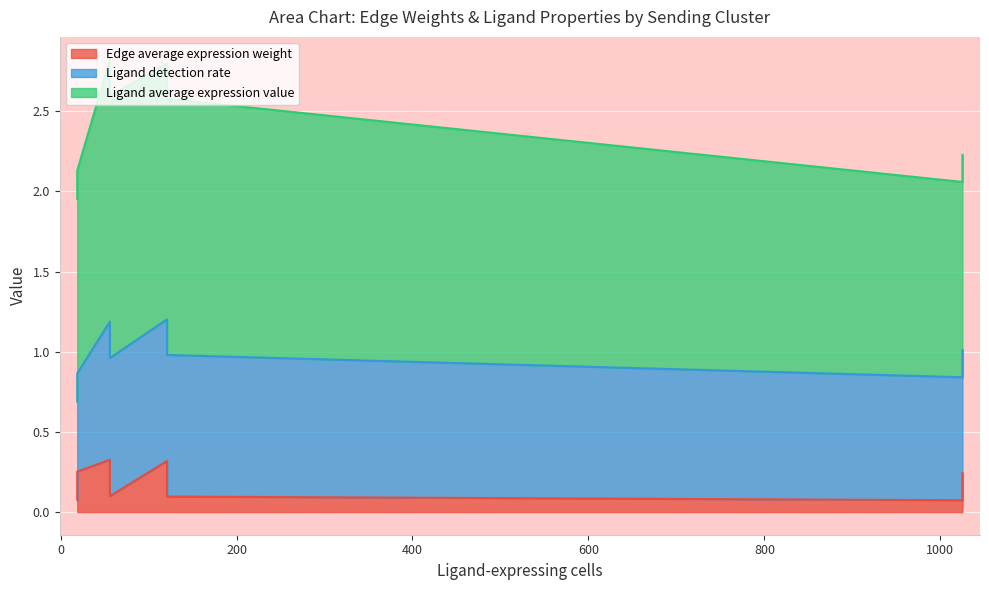

What is the difference between the maximum and minimum values in the Edge average expression weight series?

0.3